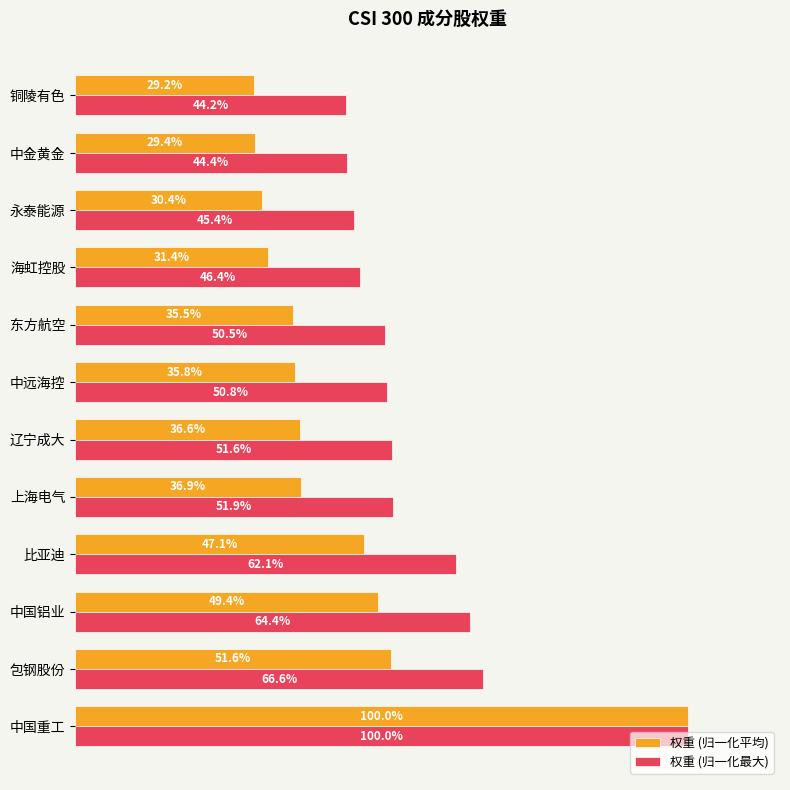

Is the value of 权重 (归一化平均) at 中国重工 greater than the value of 权重 (归一化最大) at 东方航空?

Yes